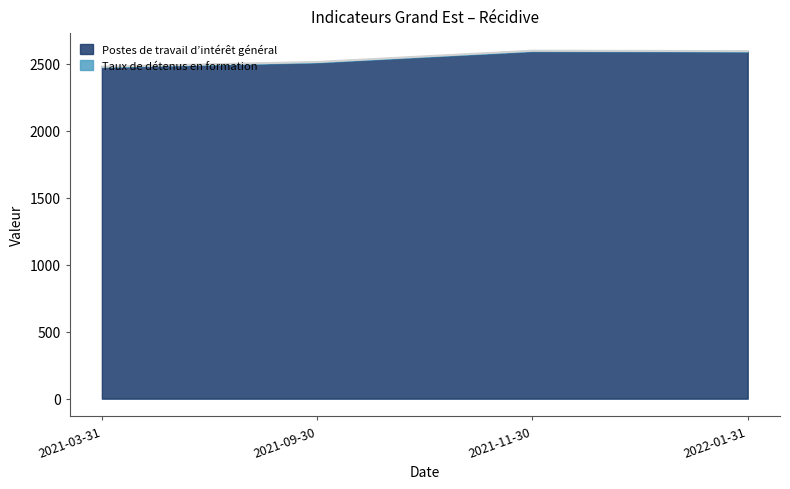

Does the chart display data point markers on the line(s)?

No